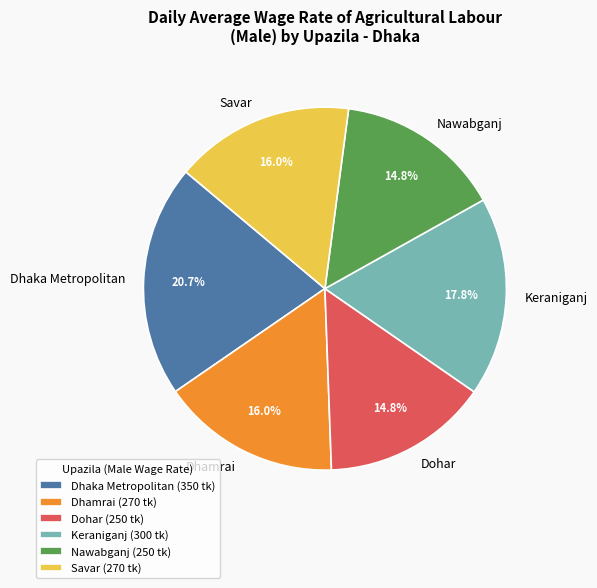

Which slice is the largest?

Dhaka Metropolitan